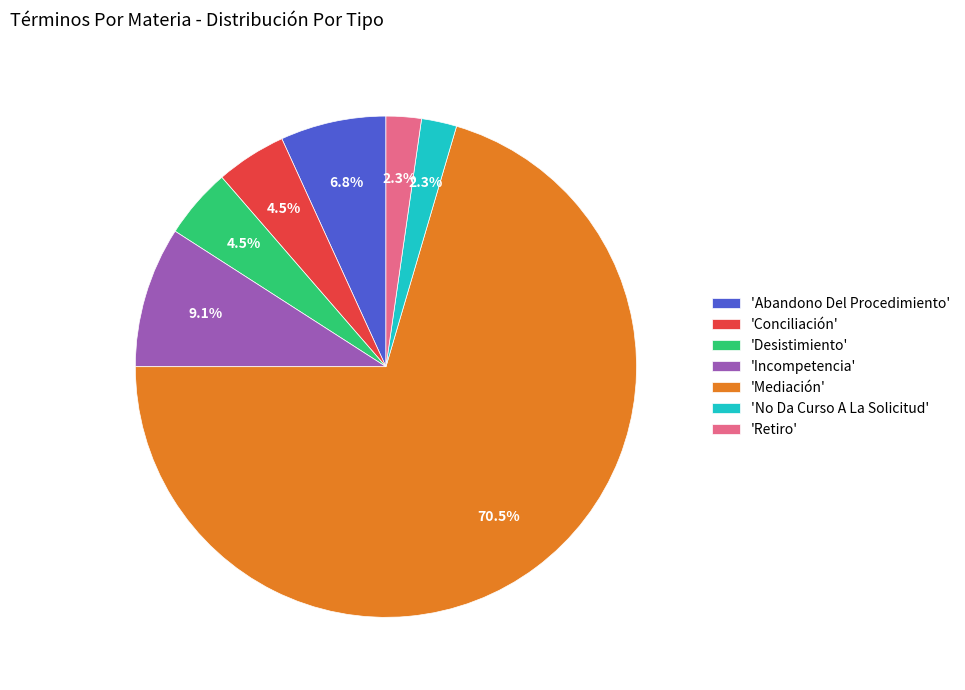

Which category has the biggest portion of the pie?

'Mediación'